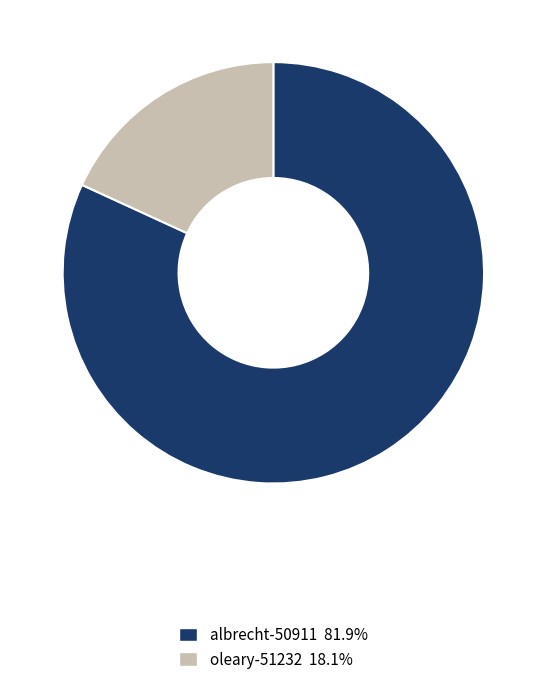

What is the ratio of the value at albrecht-50911 to the value at oleary-51232?

4.5